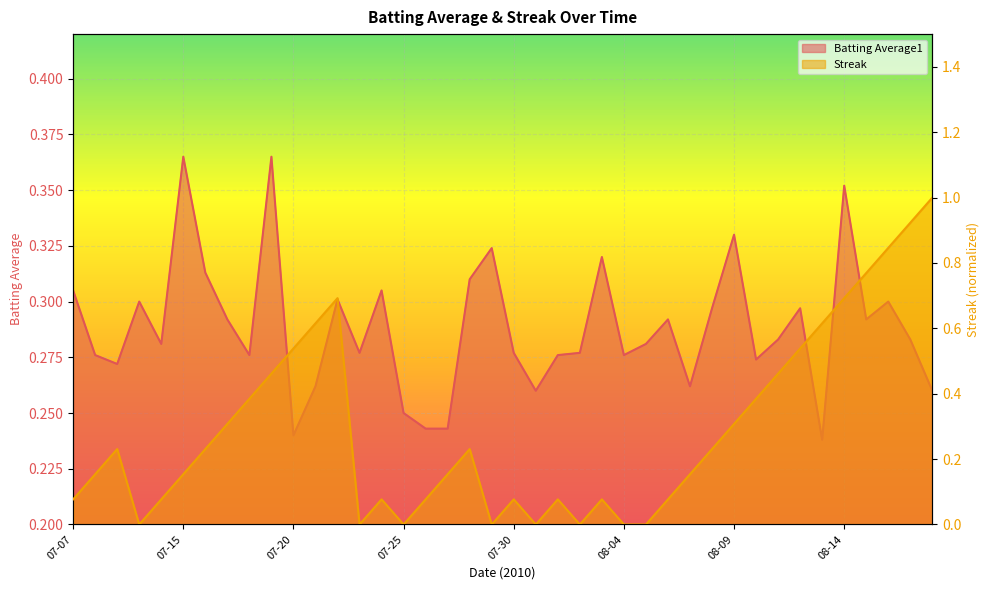

How many intersections are there between Batting Average1 and Streak?

3